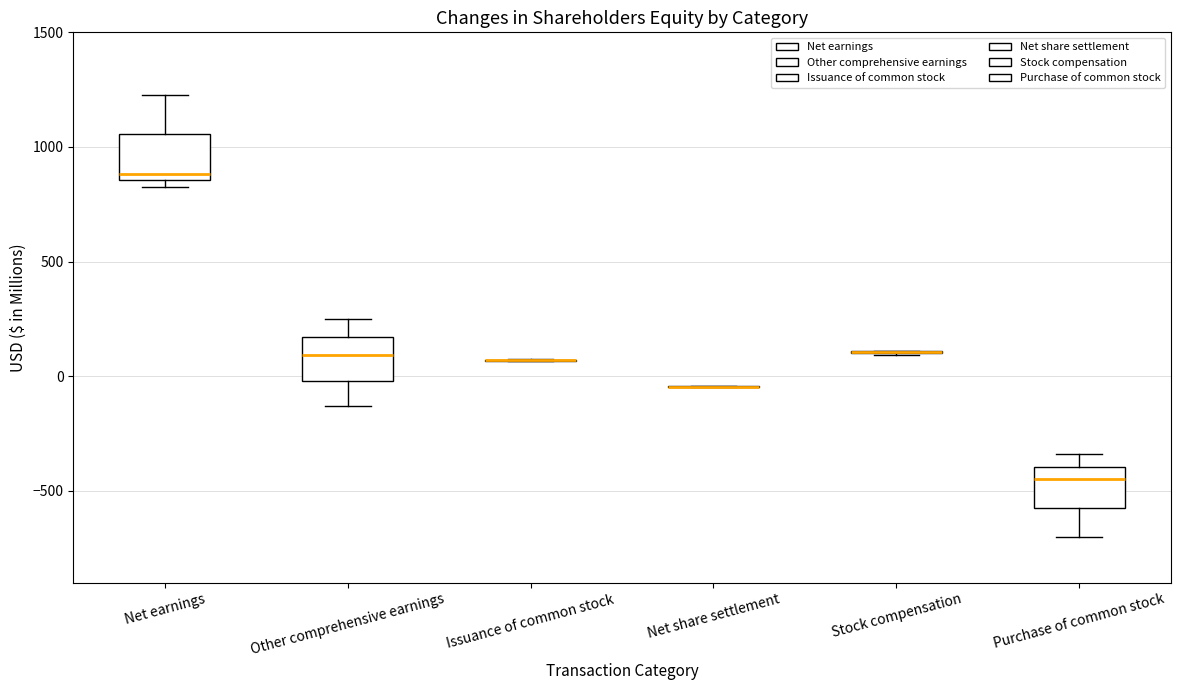

Reading left to right, read every box against the y-axis: the position of its median line, the range the box covers, and the ends of its whiskers. The values are not printed on the chart, so give them approximately, as read against the axis.

Net earnings: median 900, box 850 to 1050, whiskers 800 to 1250
Other comprehensive earnings: median 100, box 0 to 150, whiskers -150 to 250
Issuance of common stock: box collapsed to a line at 50, whiskers 50 to 50
Net share settlement: box collapsed to a line at -50, whiskers -50 to -50
Stock compensation: box collapsed to a line at 100, whiskers 100 to 100
Purchase of common stock: median -450, box -550 to -400, whiskers -700 to -350